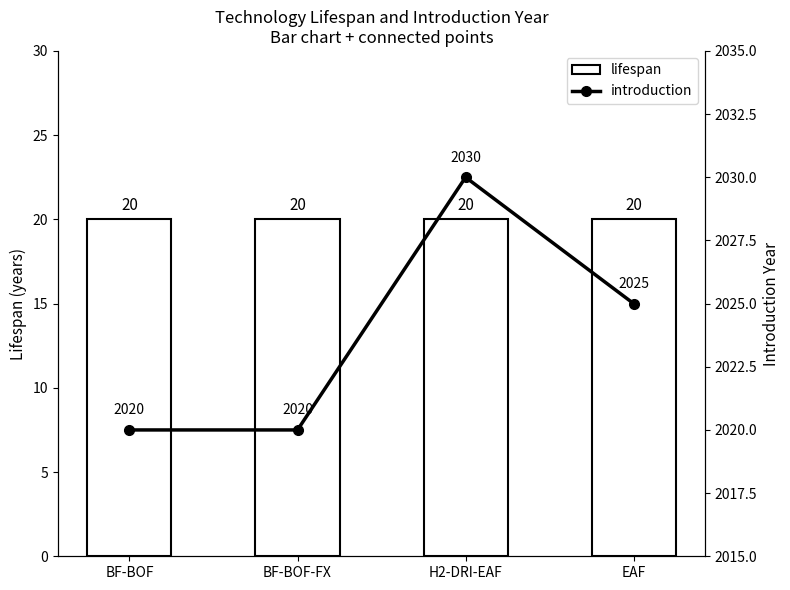

What is the difference between the highest and lowest values at BF-BOF?

2000